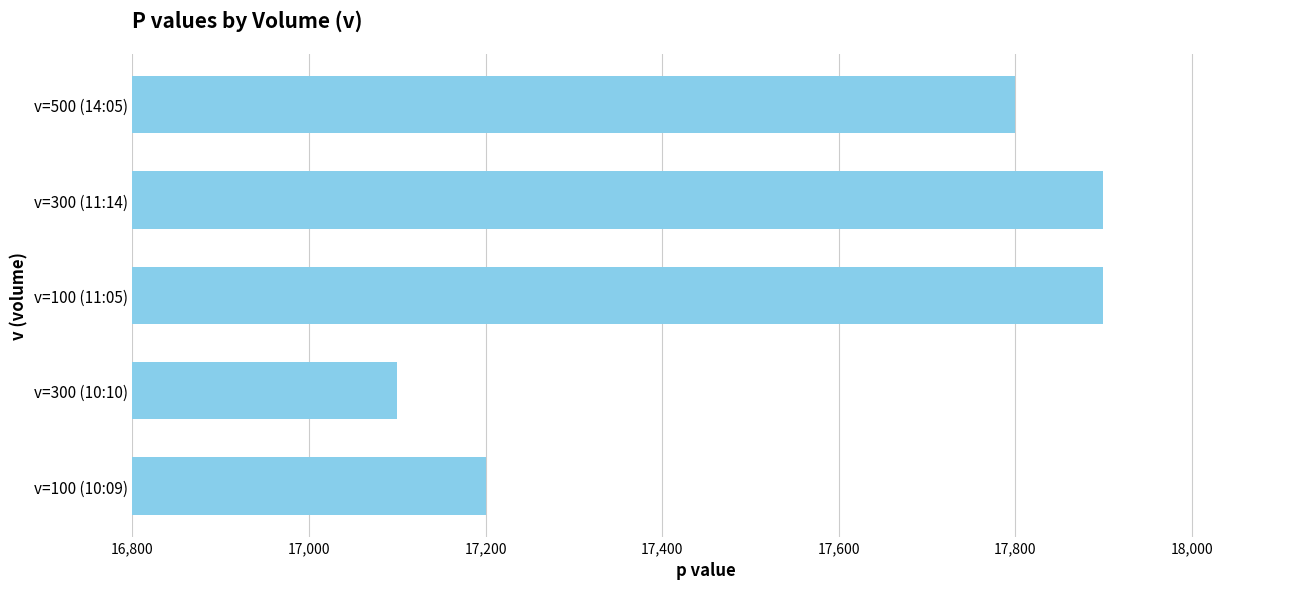

At which category does the chart reach its minimum across all series?

v=300 (10:10)